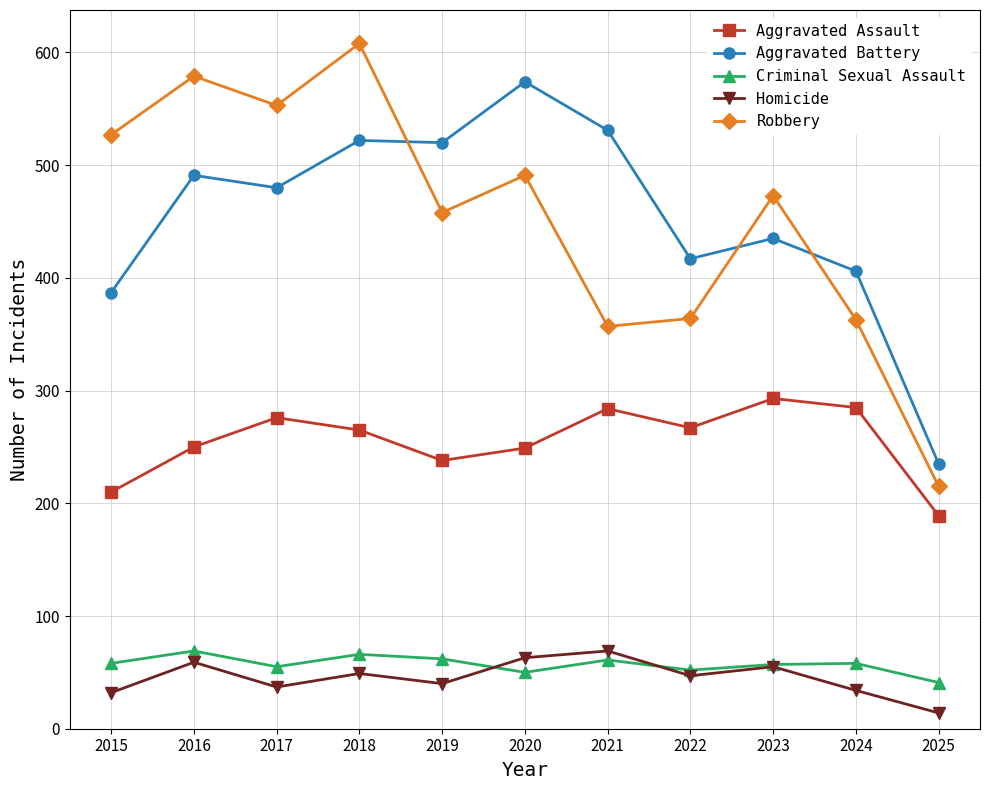

How many distinct data groups are displayed?

5